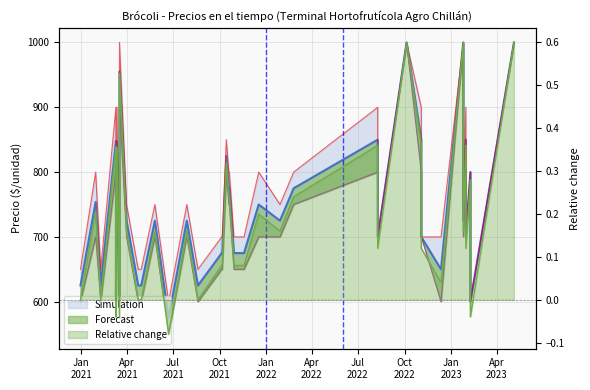

Reading left to right, extract all data points from this chart.

625	754	625	848	600	847	600	955	725	625	625	725	575	725	625	675	675	825	775	775	675	675	675	675	750	725	775	850	700	1000	850	700	650	1000	725	850	700	800	600	1000